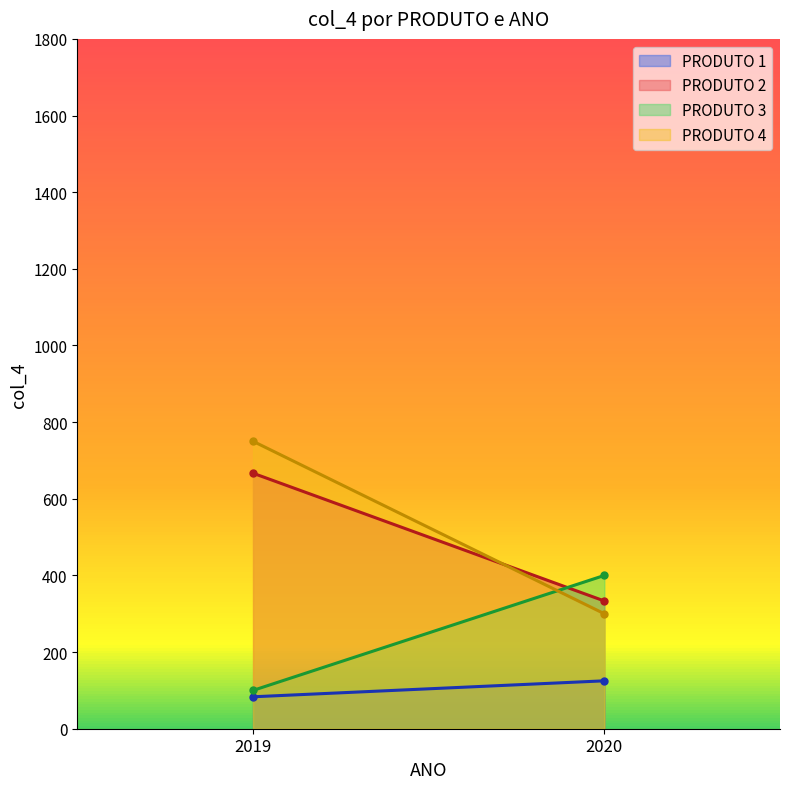

Is the value of PRODUTO 1 at 2020 greater than the value of PRODUTO 4 at 2019?

No